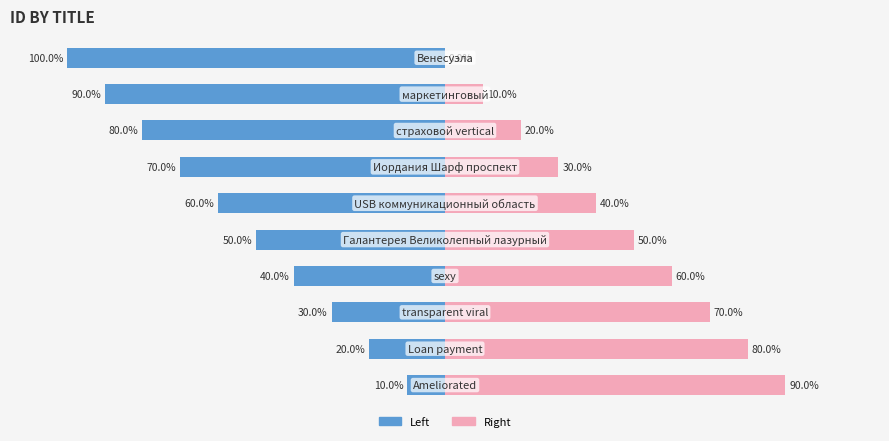

What is the maximum value for id (left)?

-10